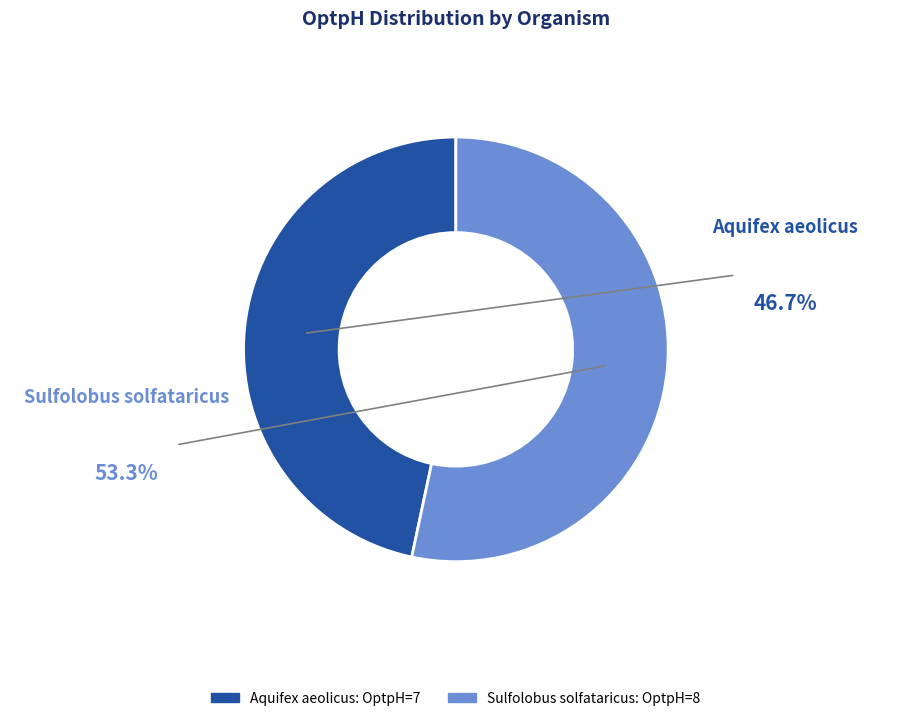

Between Sulfolobus solfataricus and Aquifex aeolicus, which is larger?

Sulfolobus solfataricus